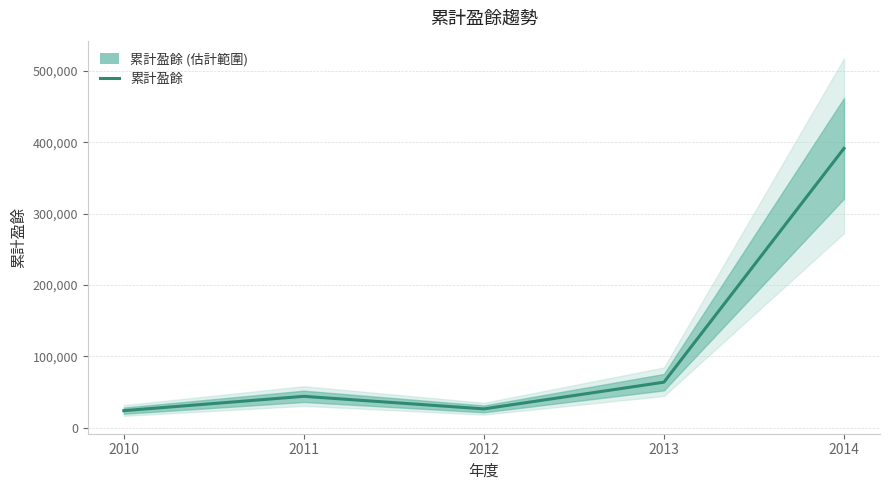

Rank the categories by value from highest to lowest.

2014, 2013, 2011, 2012, 2010